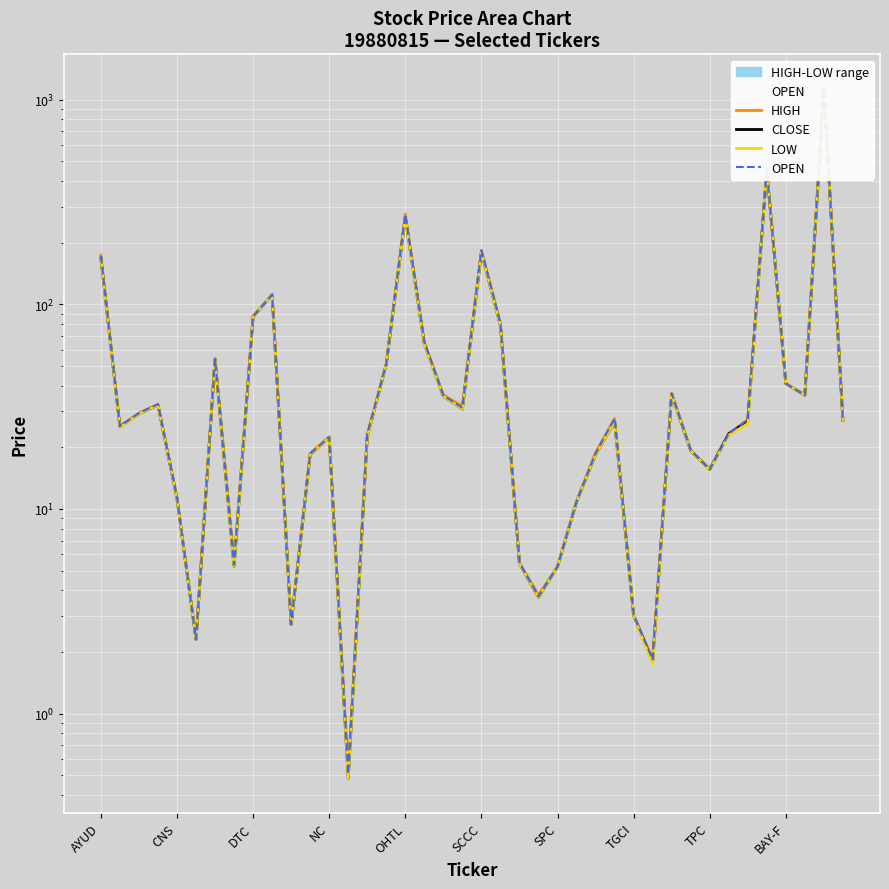

List the series in order of their peak value, lowest first.

HIGH, CLOSE, LOW, OPEN